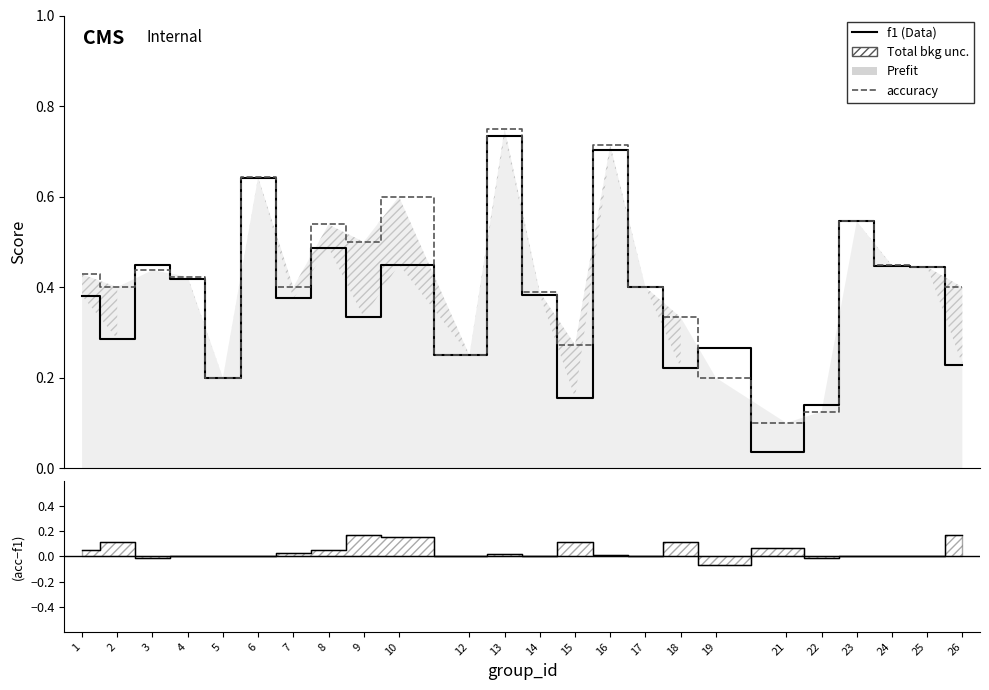

The value of f1 at 1 is 0.6. True or false?

False